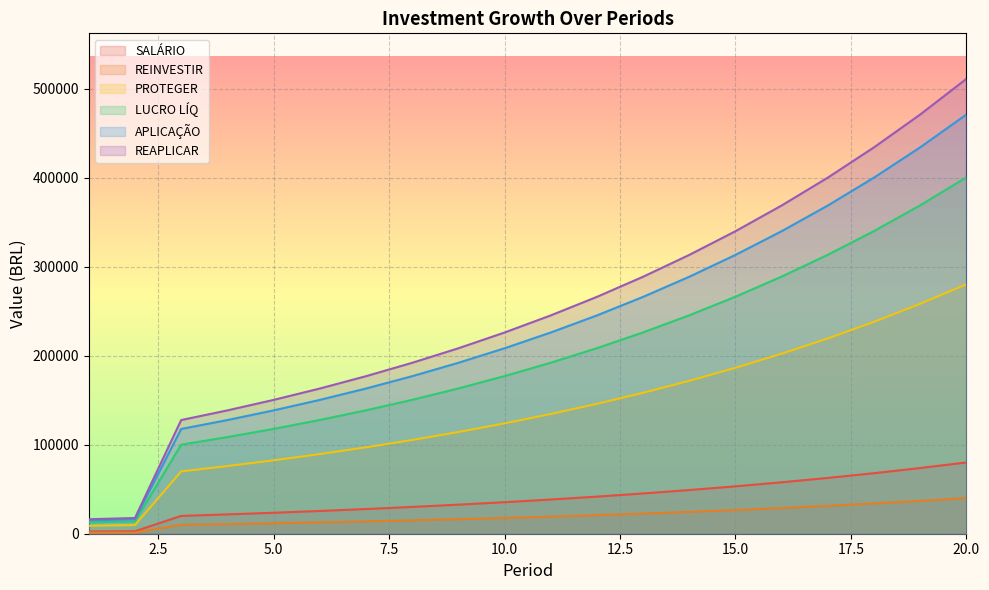

Which series has the largest total across all categories?

REAPLICAR